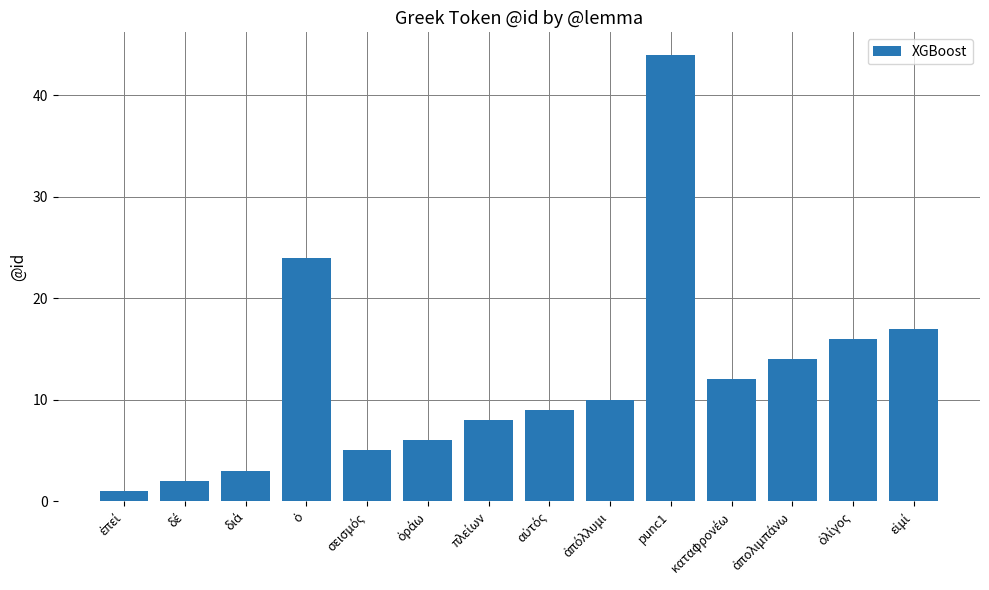

How many data points are less than 10?

7